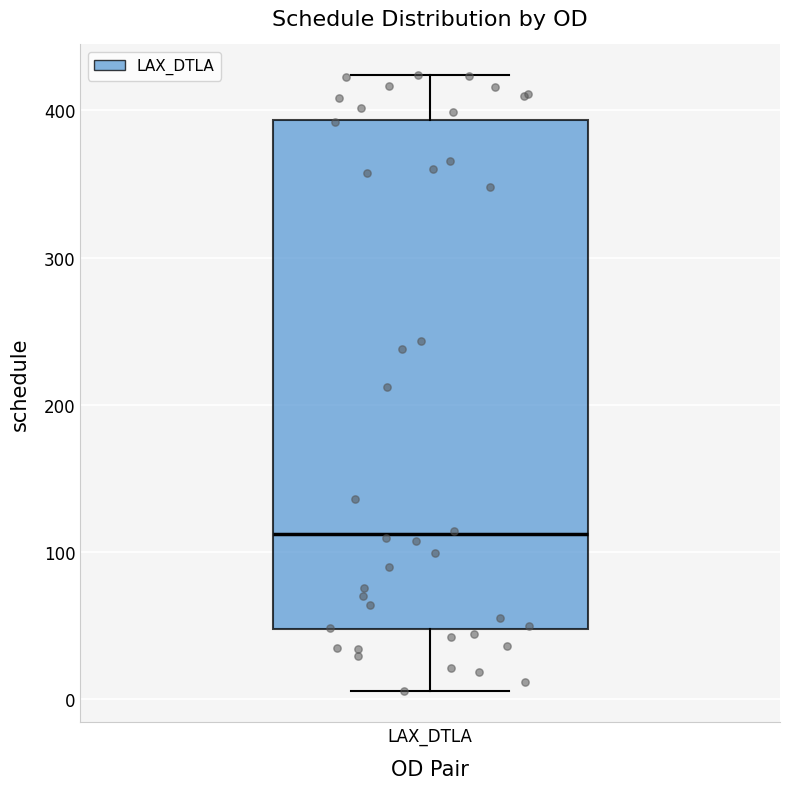

Where is the upper edge of the box for LAX_DTLA on the y-axis? The values are not printed on the chart, so give them approximately, as read against the axis.

390